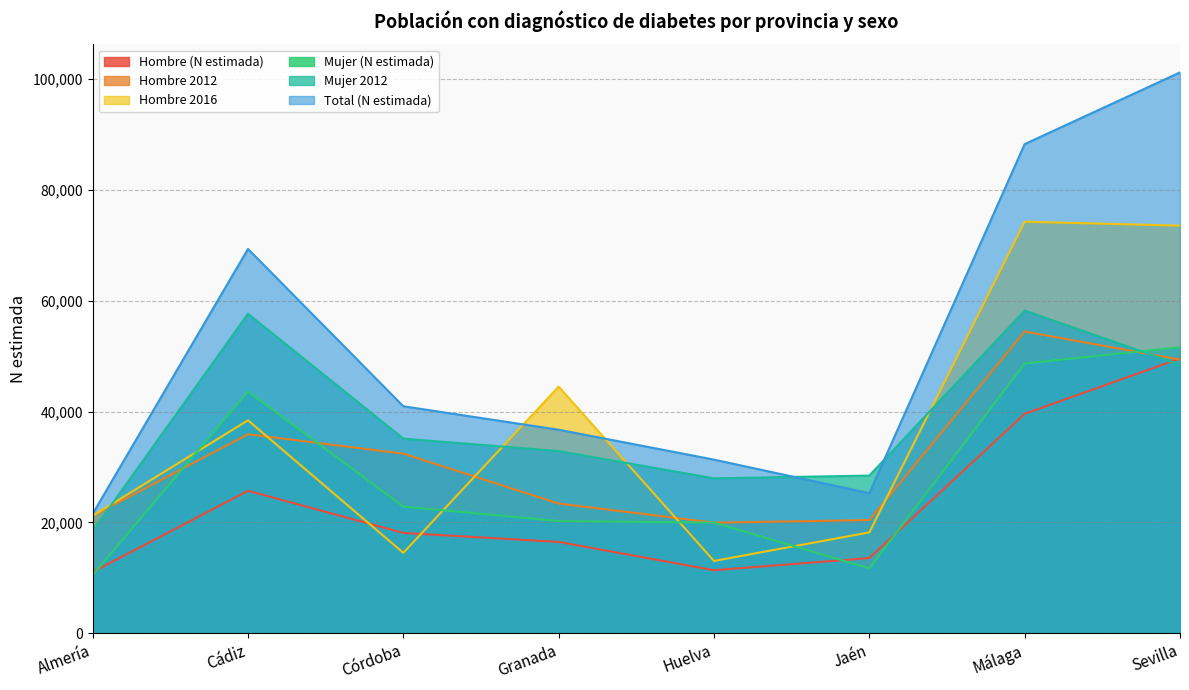

At which category does Total (N estimada) reach its first local valley?

Jaén